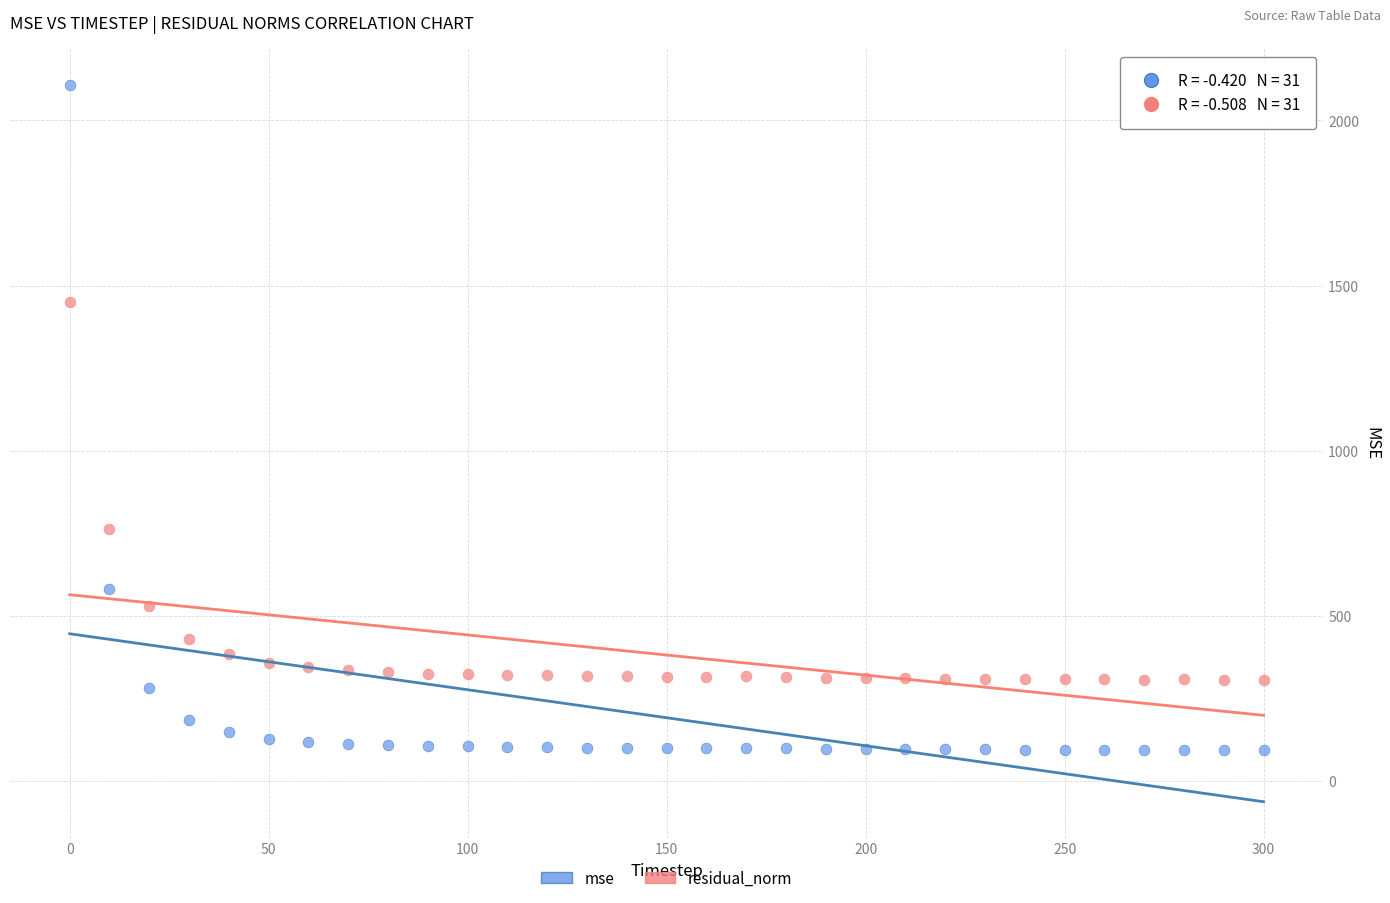

Which series reaches the maximum Y coordinate?

mse